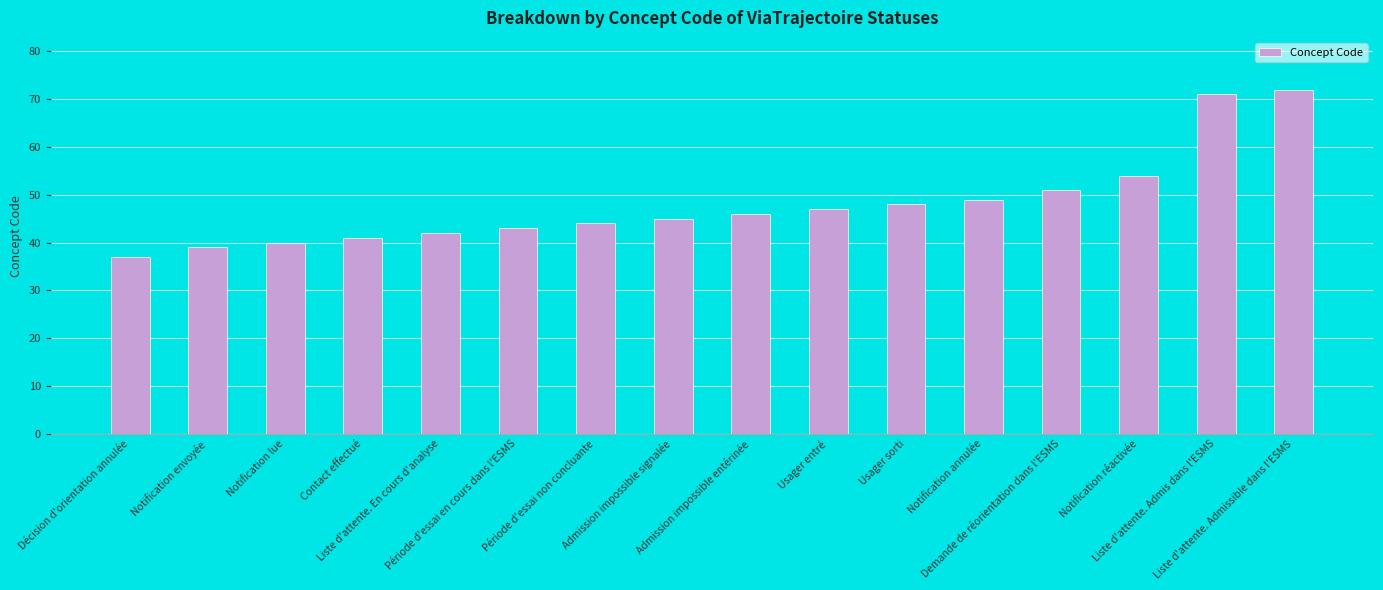

Which label corresponds to the smallest value in the chart?

Décision d'orientation annulée